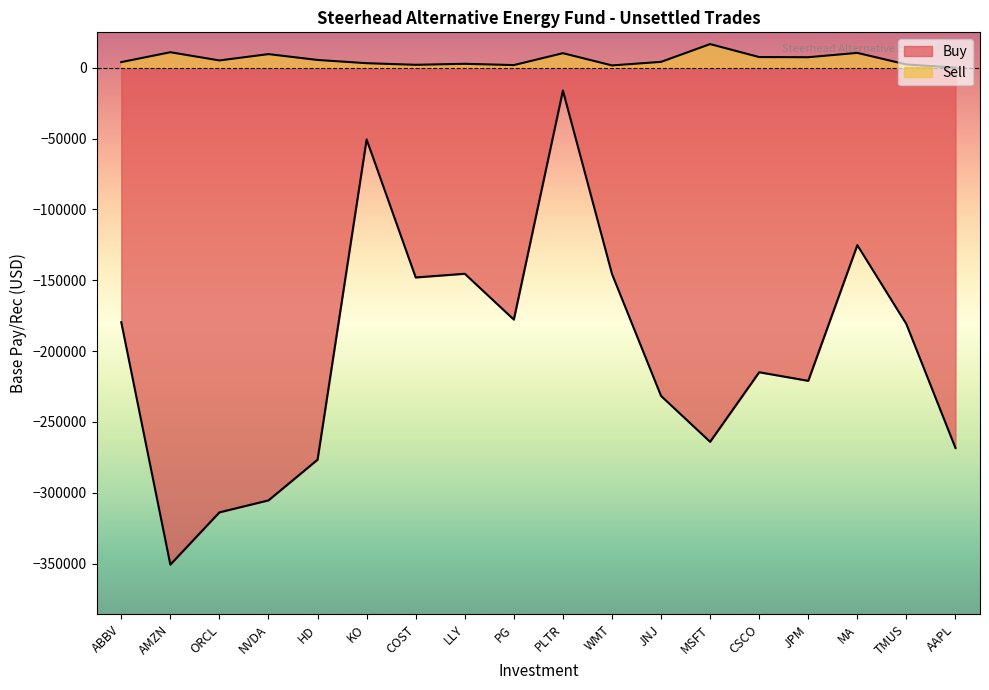

At how many categories does at least one series exceed -215849?

18